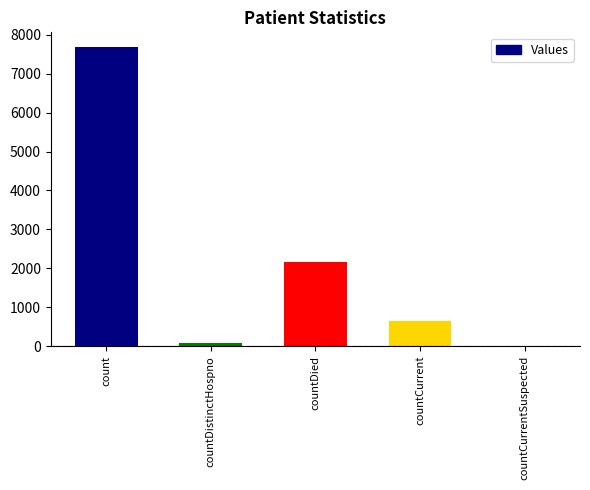

What is the maximum value shown in the chart?

7681